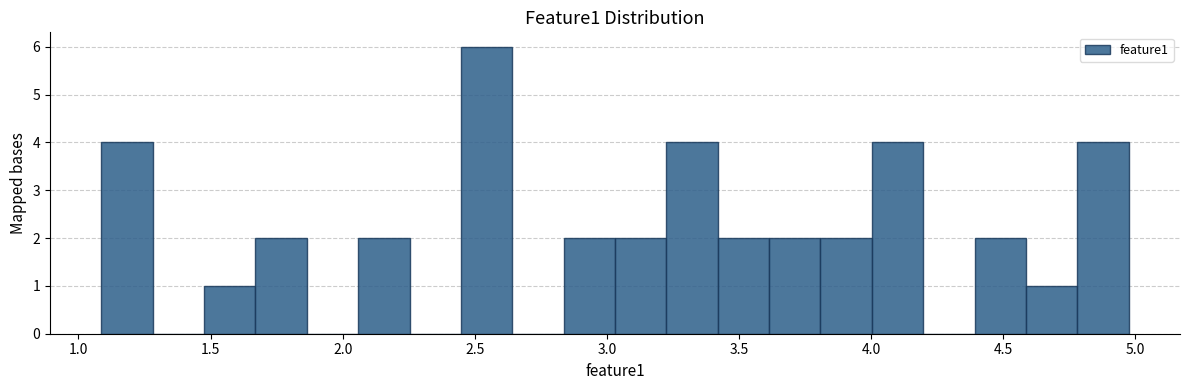

Around what value on the x-axis is the tallest bar? Give the approximate position of its centre, as read against the axis.

2.55